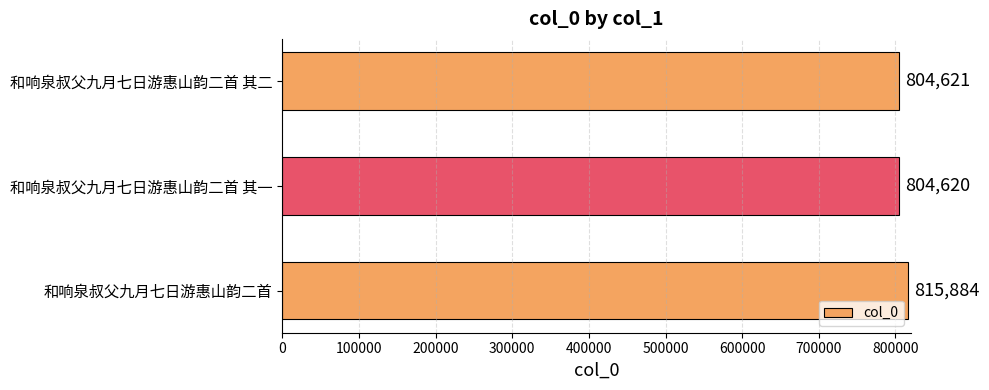

The chart shows a value of 815884 at 和响泉叔父九月七日游惠山韵二首. True or false?

True